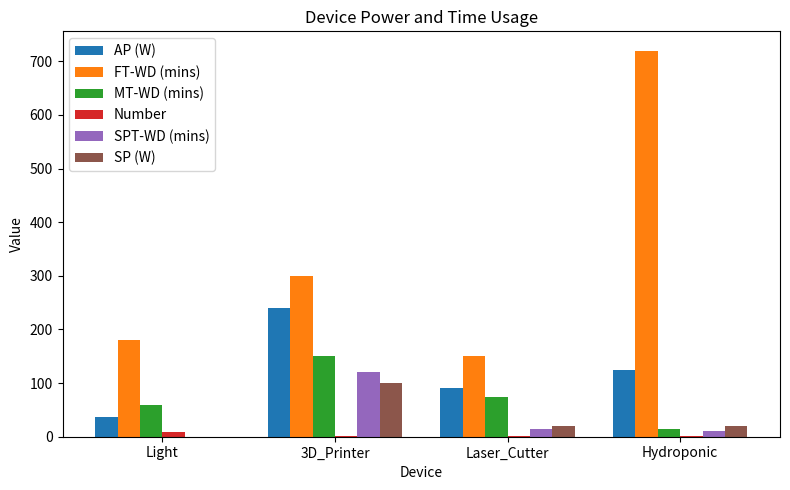

At which label does AP (W) reach its peak?

3D_Printer